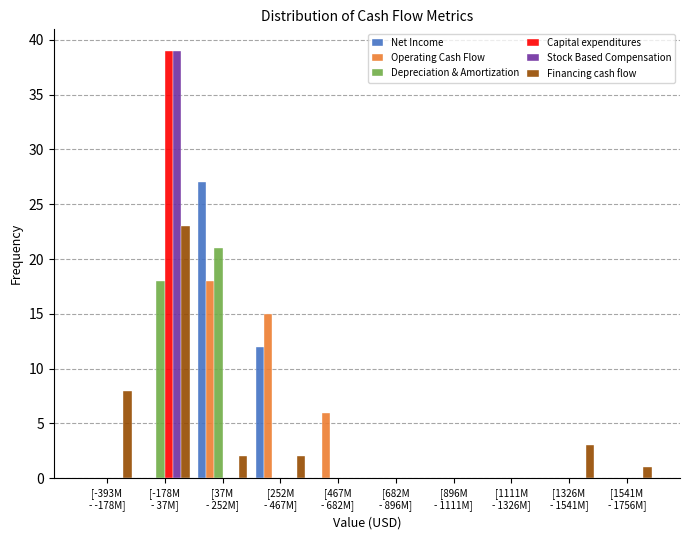

What is the sum of all Depreciation & Amortization values?

39